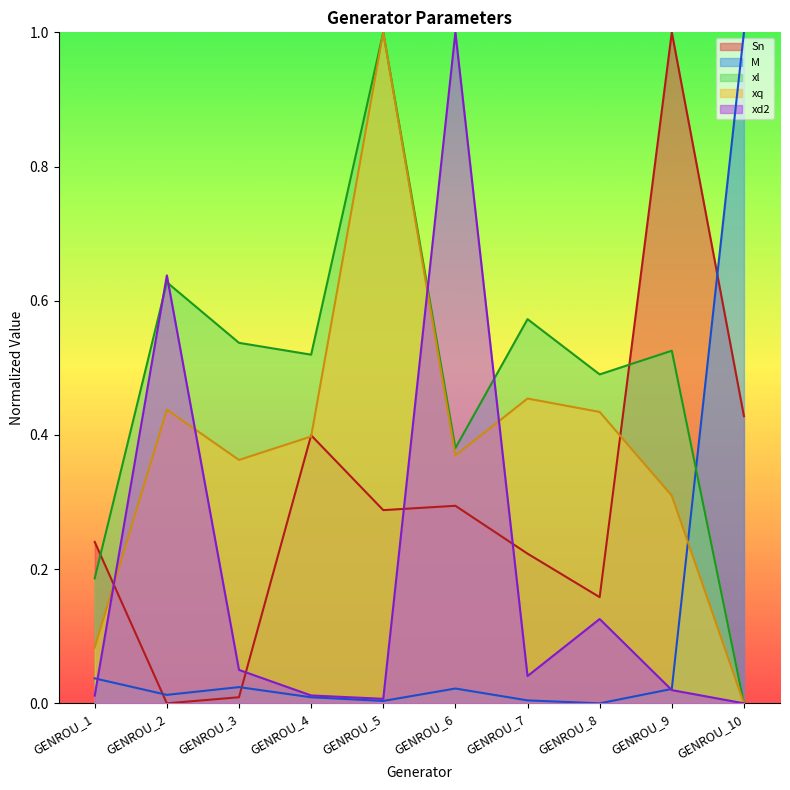

At which category does xd2 reach its first local valley?

GENROU_5